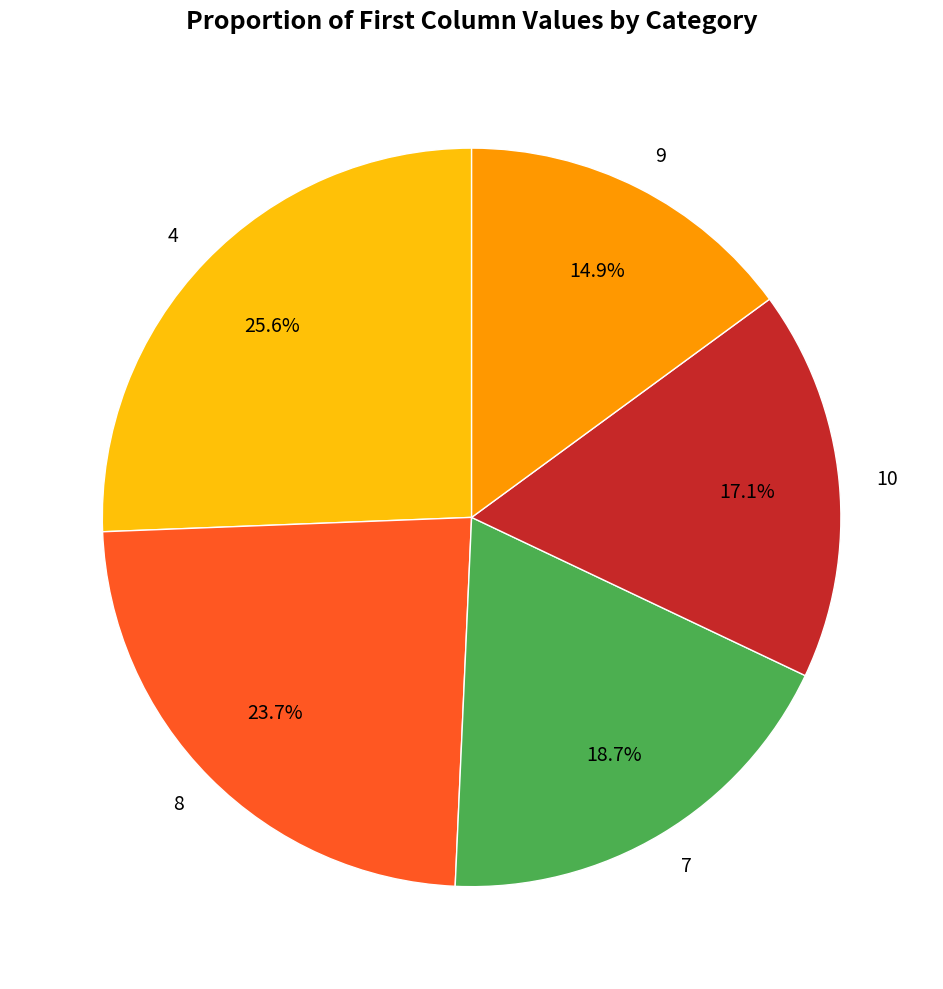

Rank the categories by value from highest to lowest.

4, 8, 7, 10, 9